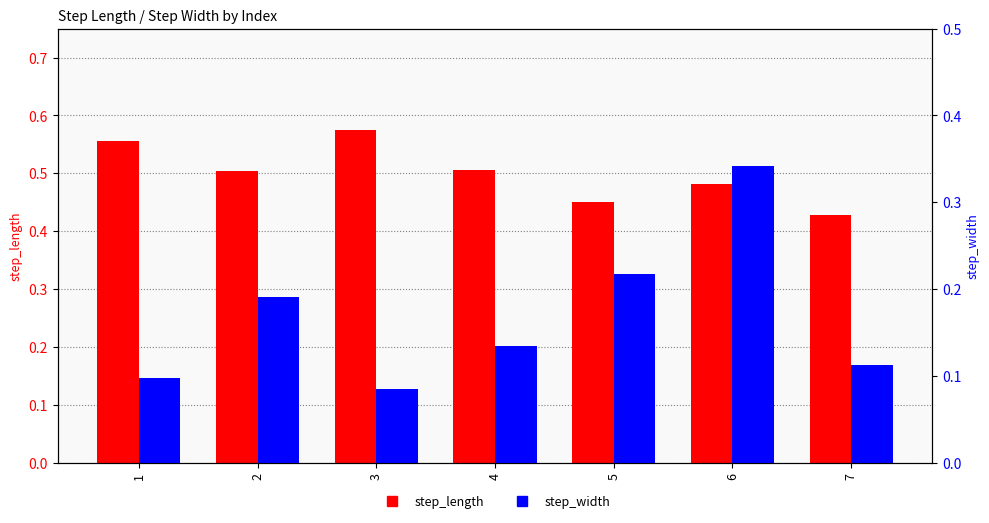

Is the value of step_width at 2 greater than the value of step_length at 1?

No